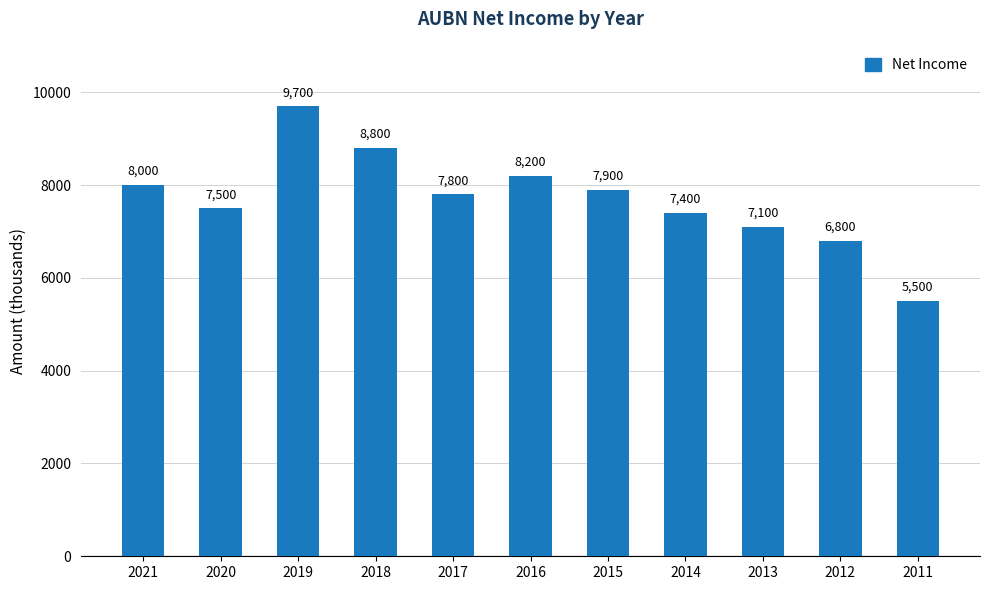

Approximately how many times larger is the value at 2014 compared to 2011?

1.3